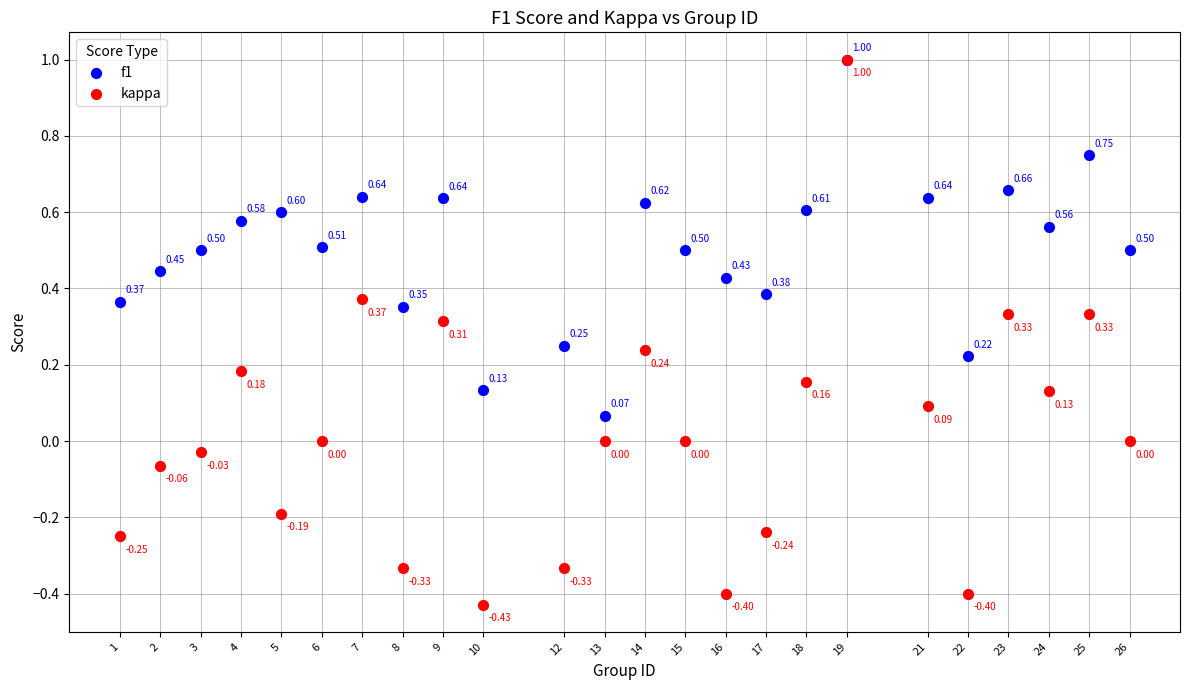

What are all the series names shown in the legend?

f1, kappa